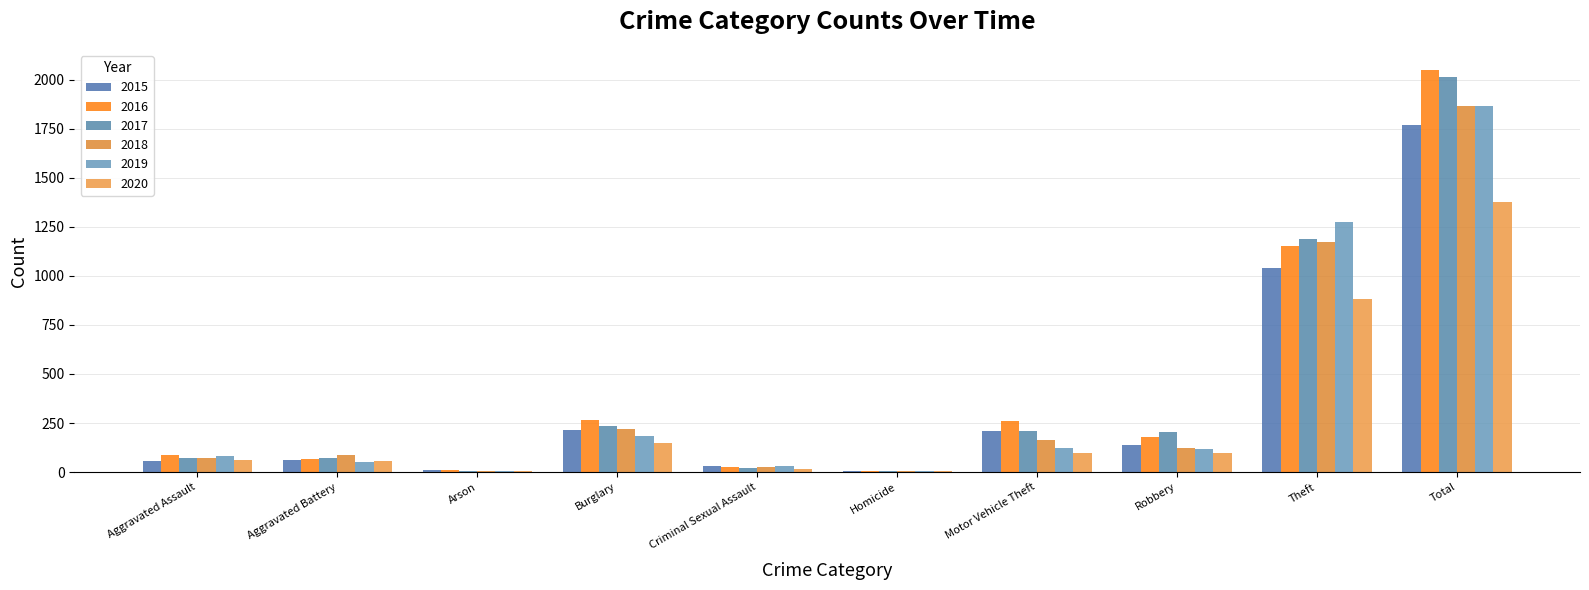

What is the minimum value shown in the chart?

4